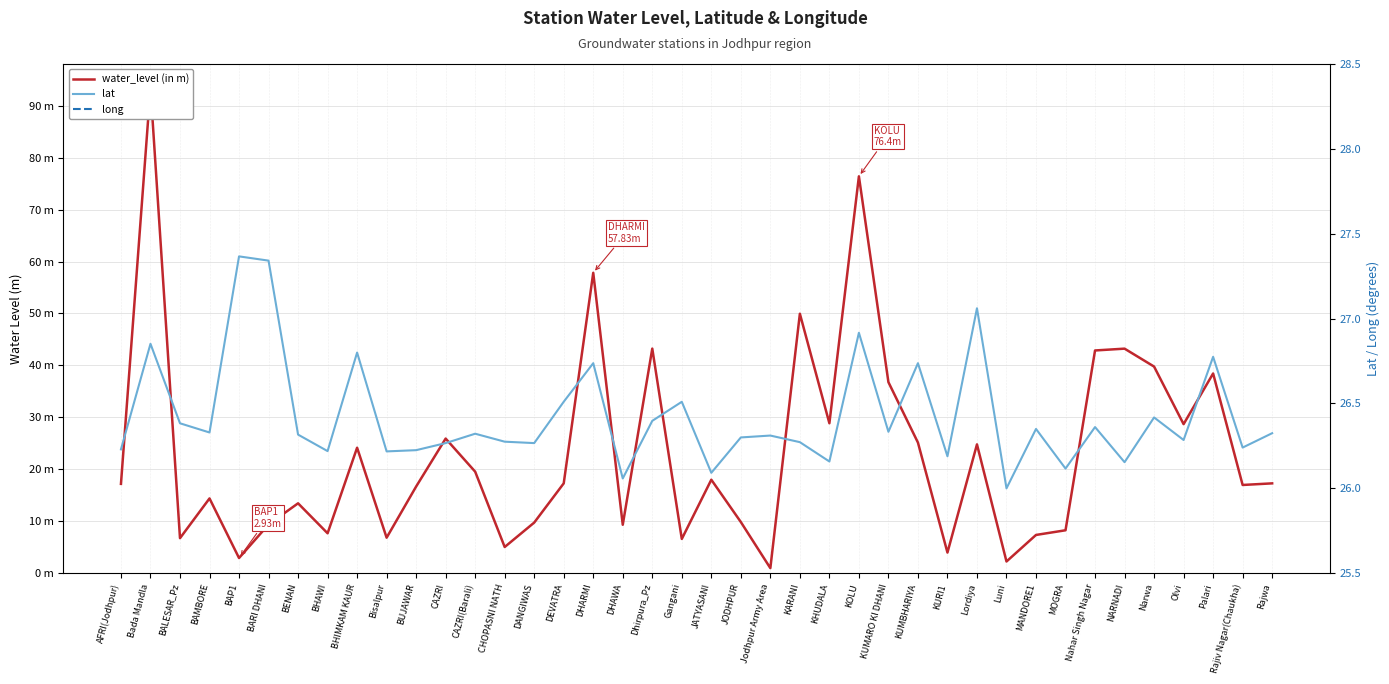

What is the sum of all water_level (in m) values?

927.5